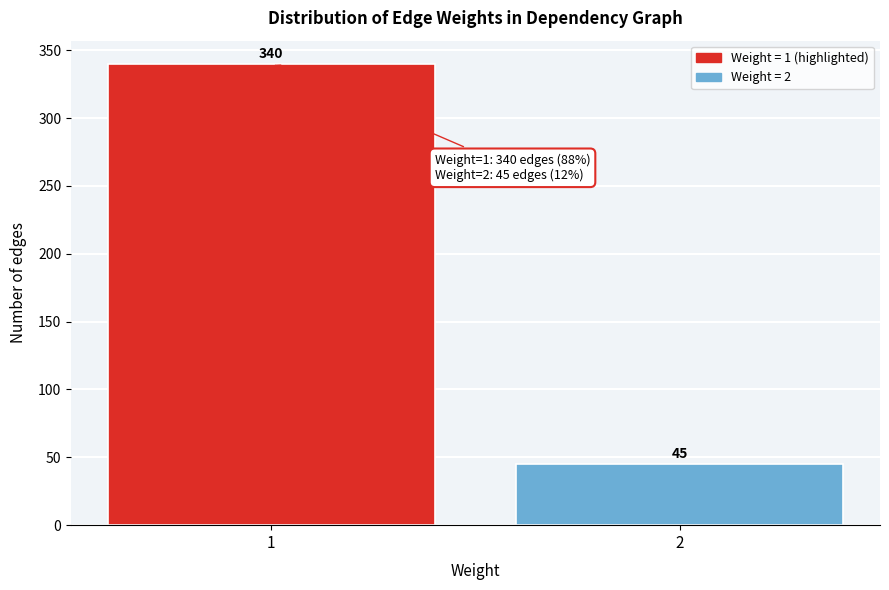

Reading right to left, list all the values displayed in this chart.

45	340